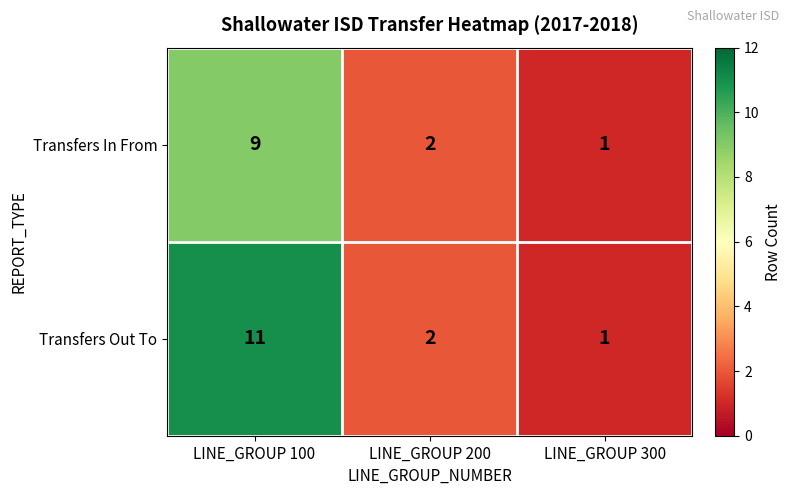

Read the Transfers Out To value at LINE_GROUP 100, to the nearest 10.

10